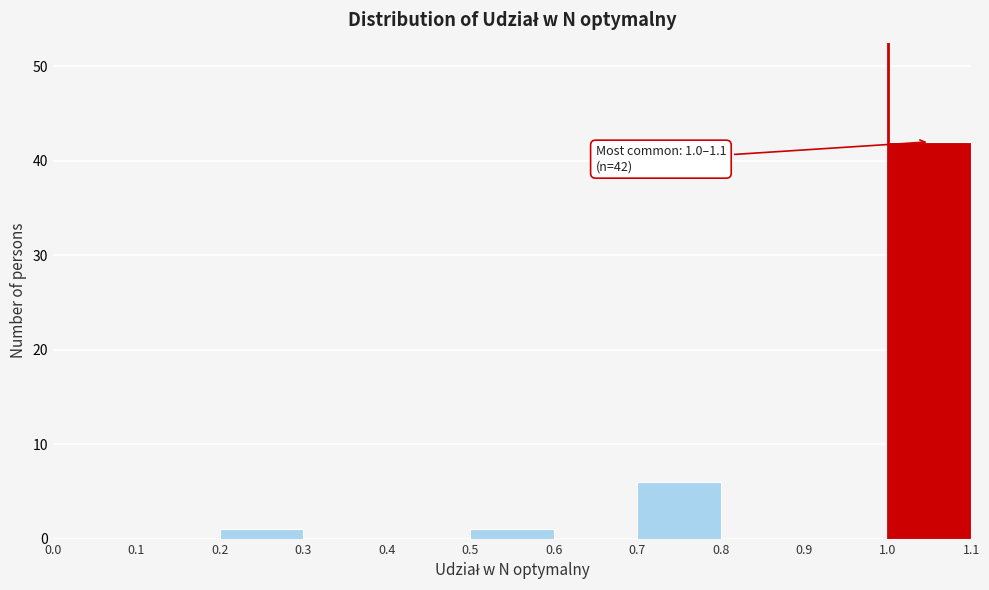

Which range on the x-axis has the tallest bar?

1.0 to 1.1